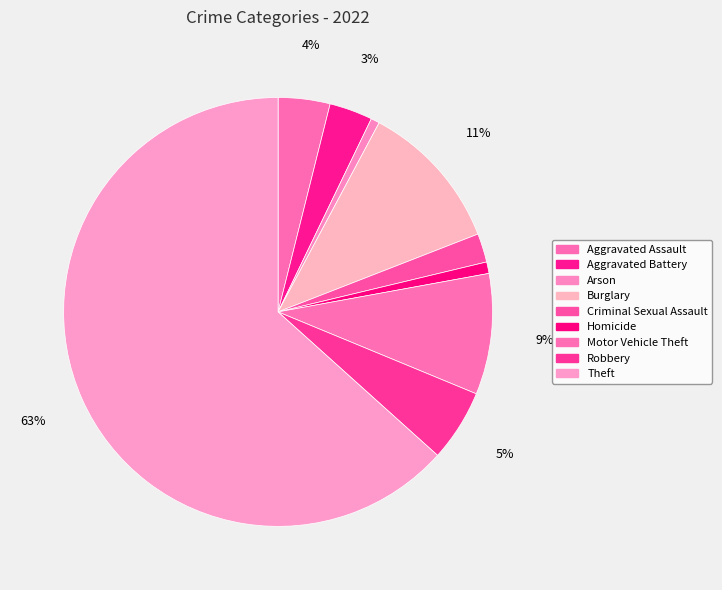

To the nearest percent, what is the difference between the Theft and Aggravated Assault slice percentages?

59%